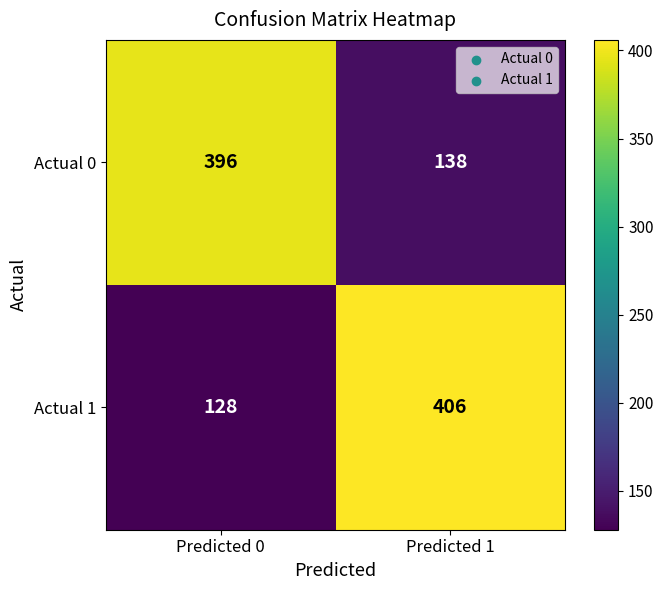

At which category is the sum across all series the highest?

Predicted 1